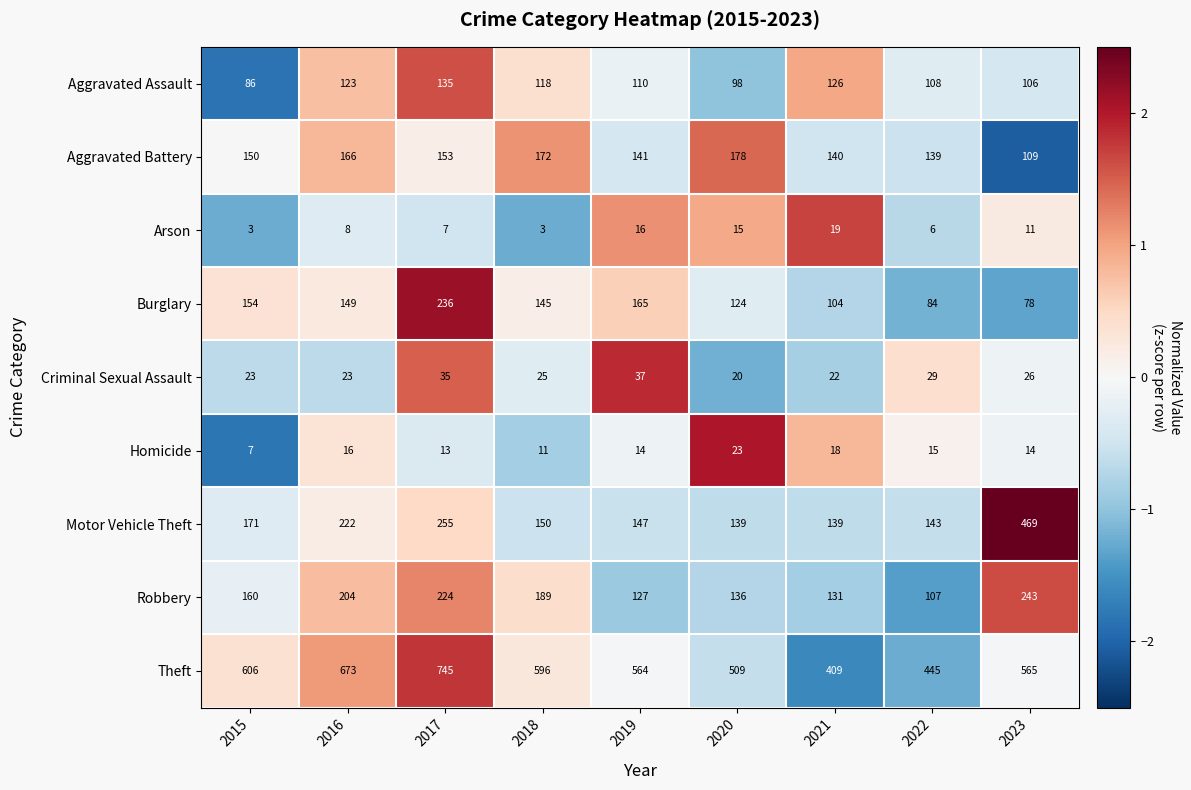

Which series has the largest range (max minus min)?

Theft